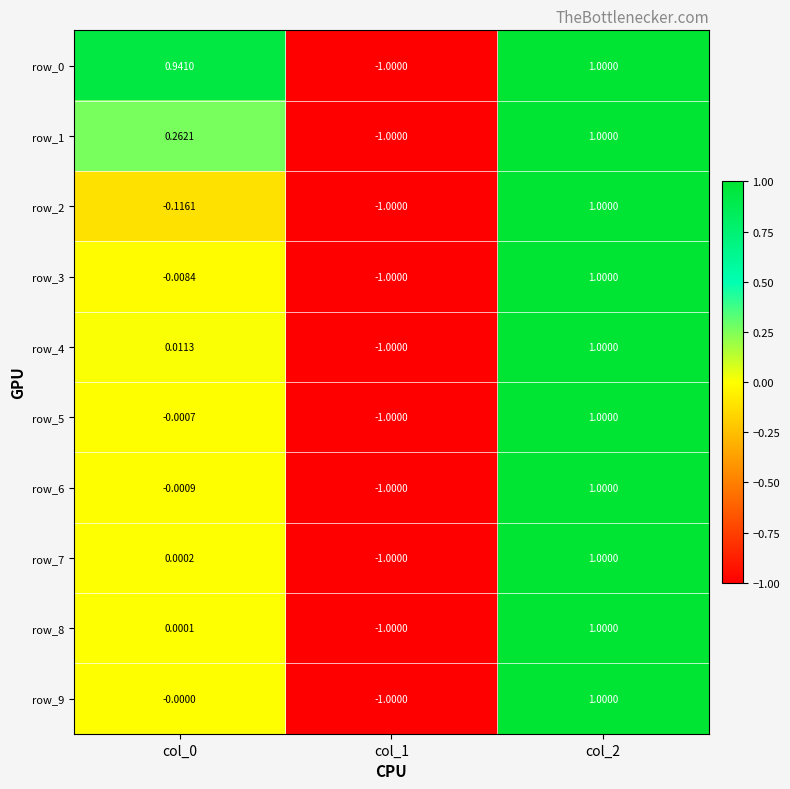

Between col_1 and col_2, which is larger?

col_2